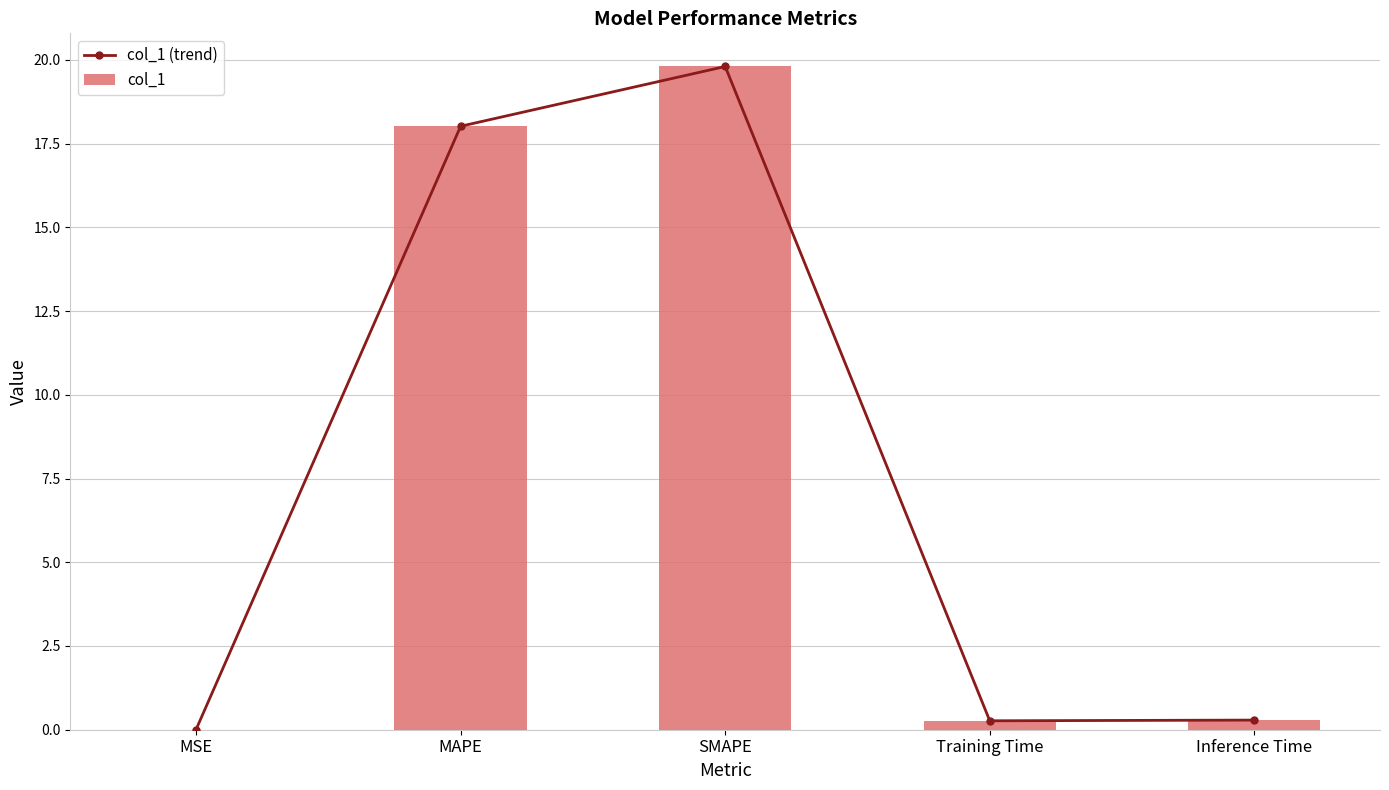

Reading left to right, what are all the values shown in this chart?

col_1 (trend): 0.0	18.0	19.8	0.3	0.3
col_1: 0.0	18.0	19.8	0.3	0.3